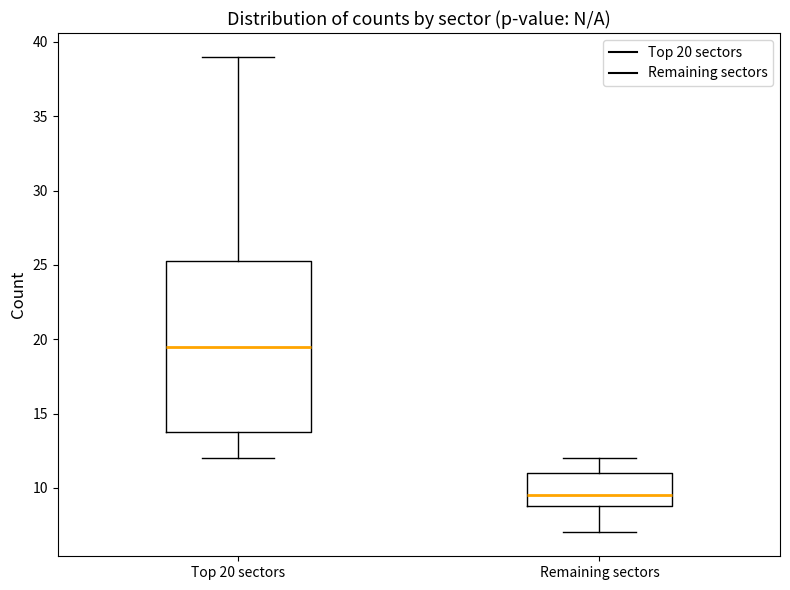

Reading left to right, transcribe this box plot: for each box, give where its median line is, the range the box spans, and where its two whiskers end, as read against the y-axis. The values are not printed on the chart, so give them approximately, as read against the axis.

Top 20 sectors: median 19.5, box 14.0 to 25.5, whiskers 12.0 to 39.0
Remaining sectors: median 9.5, box 9.0 to 11.0, whiskers 7.0 to 12.0